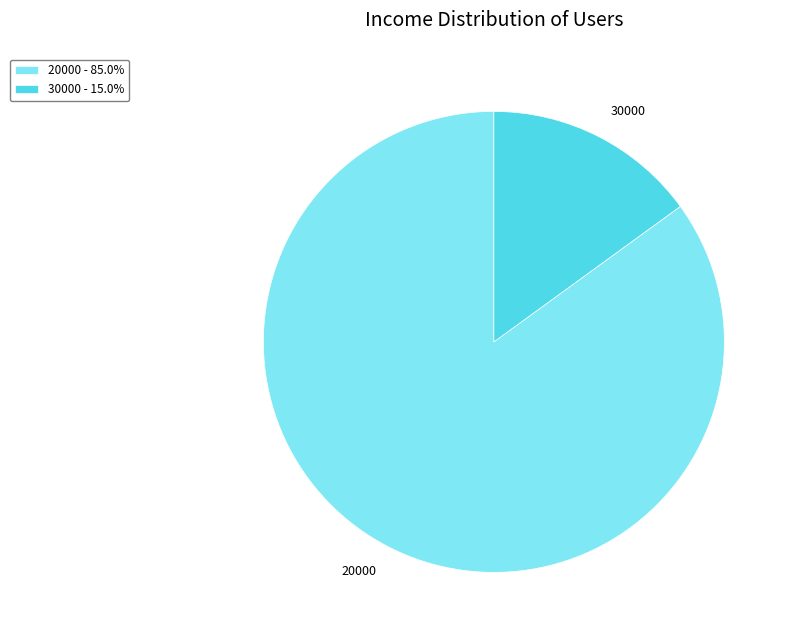

How many slices are in this pie chart?

2